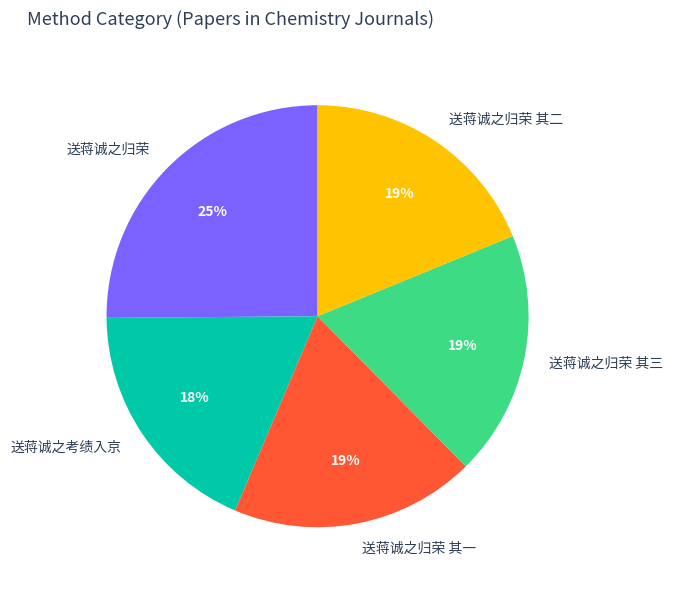

Is it true that 送蒋诚之归荣 is 38% of the pie?

False